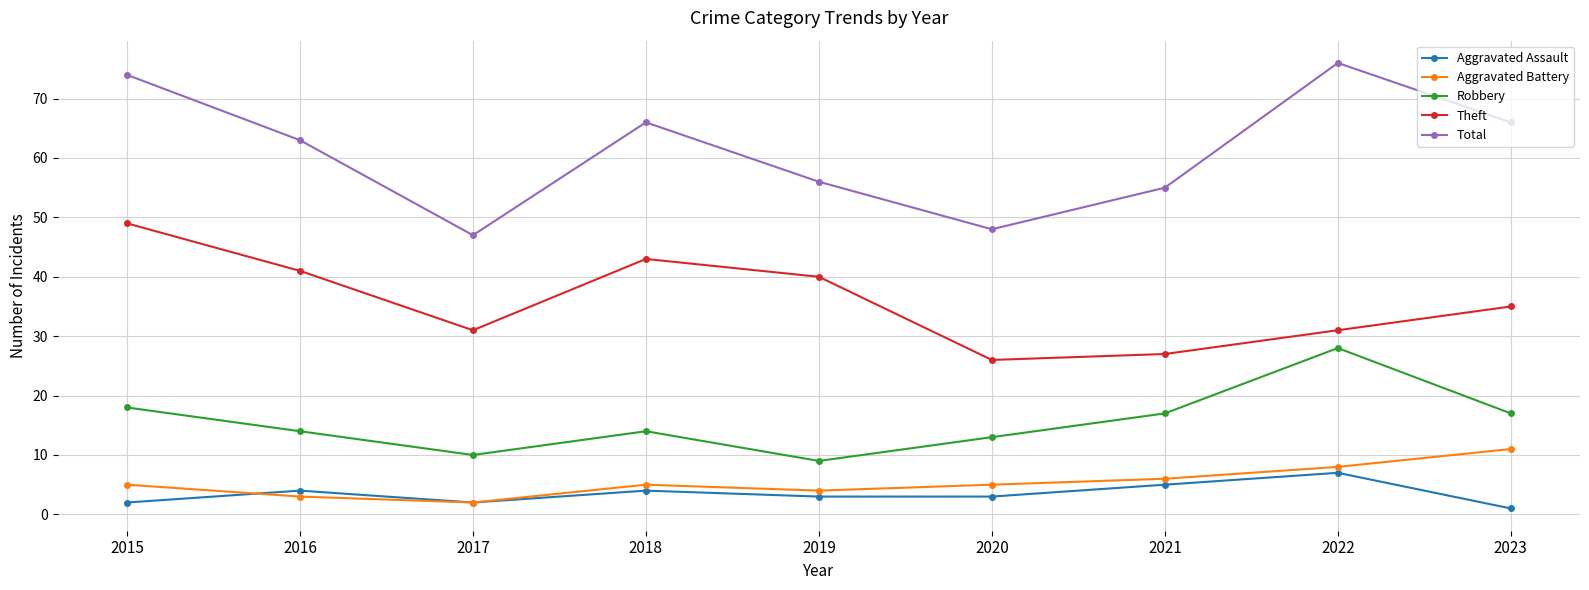

What is the value of the Theft point at the 6th from the left?

26